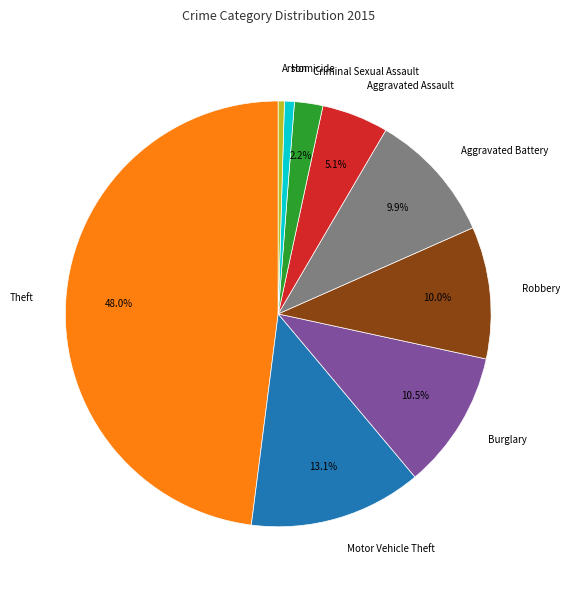

Is there a majority slice in this chart?

No